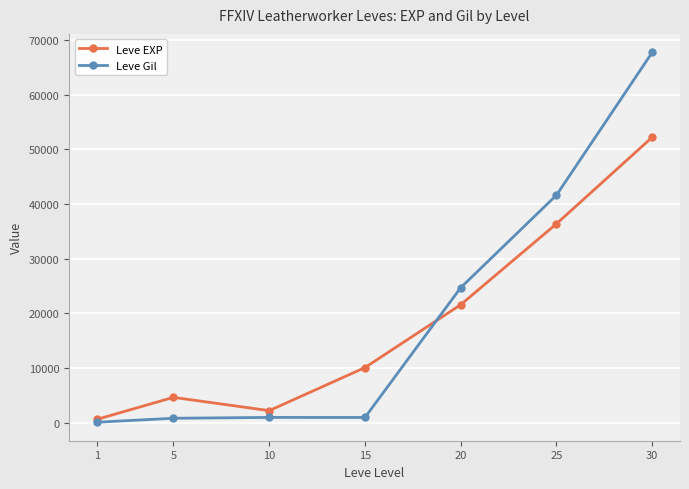

At 30, list the series in order from largest to smallest.

Leve Gil, Leve EXP